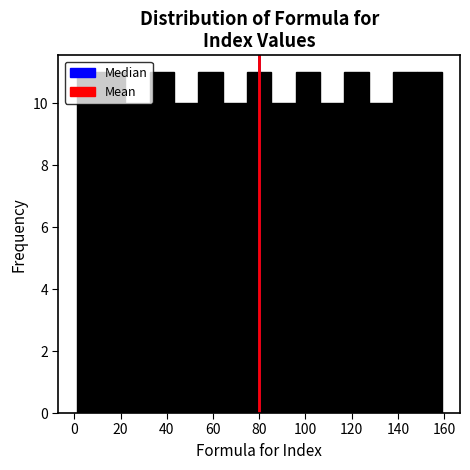

Reading left to right, list every bar in this chart as the range it spans on the x-axis followed by its height. Neither the bar edges nor the heights are printed on the chart, so give them approximately, as read against the axes.

2 to 12: 11
12 to 22: 11
22 to 32: 10
32 to 44: 11
44 to 54: 10
54 to 64: 11
64 to 74: 10
74 to 86: 11
86 to 96: 10
96 to 106: 11
106 to 116: 10
116 to 128: 11
128 to 138: 10
138 to 148: 11
148 to 160: 11